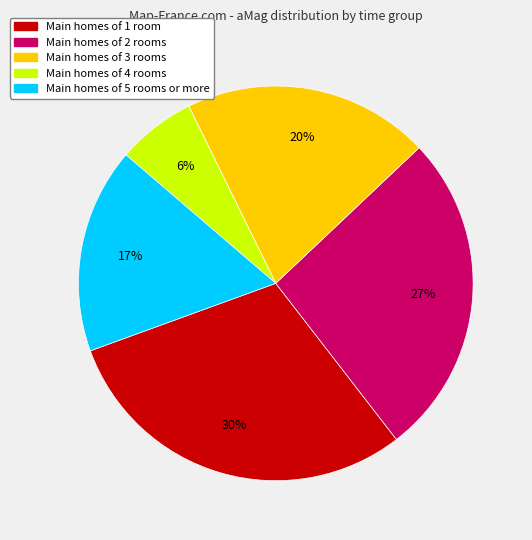

To the nearest percent, what is the average slice percentage?

20%